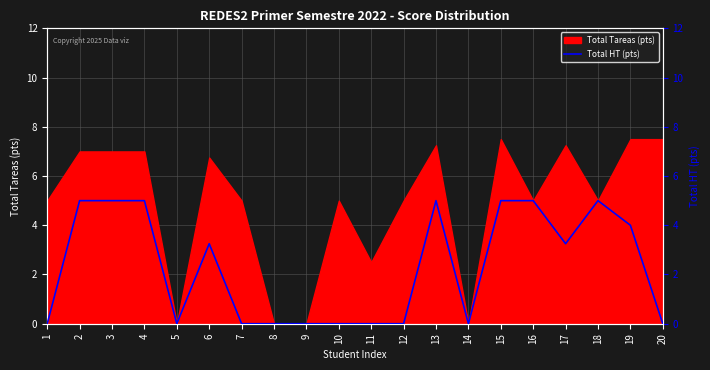

True or false: the data has more than 1 interior local peaks.

True